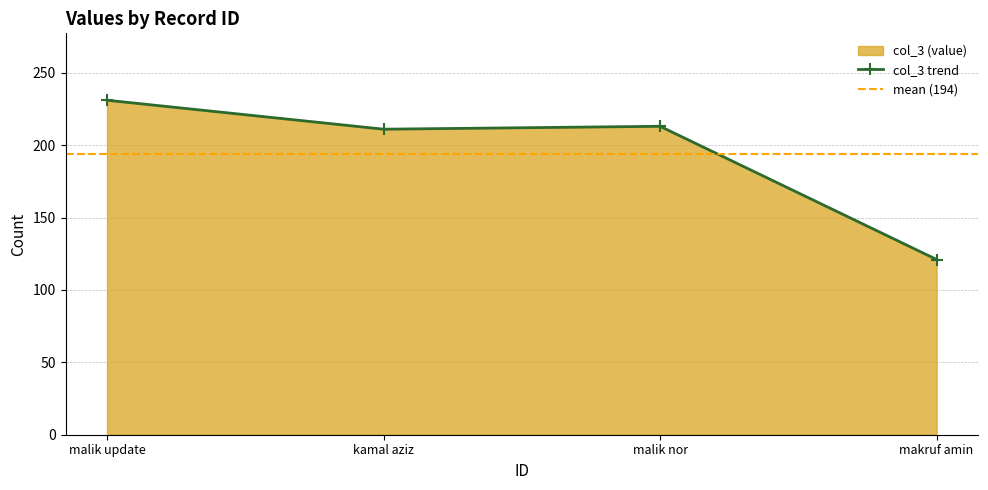

True or false: col_3 trend has more than 1 interior local peaks.

False